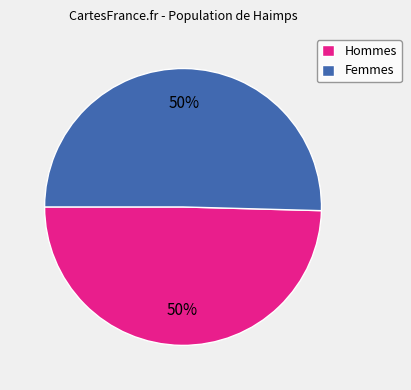

Approximately how many times larger is the value at Hommes compared to Femmes?

1.0